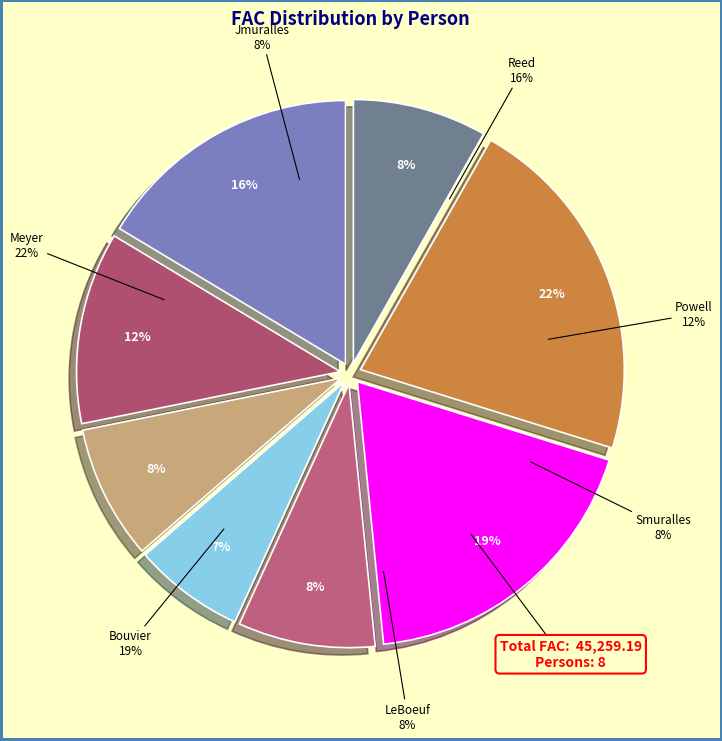

Combined, what portion of the pie is Williams and Bouvier?

25.4%